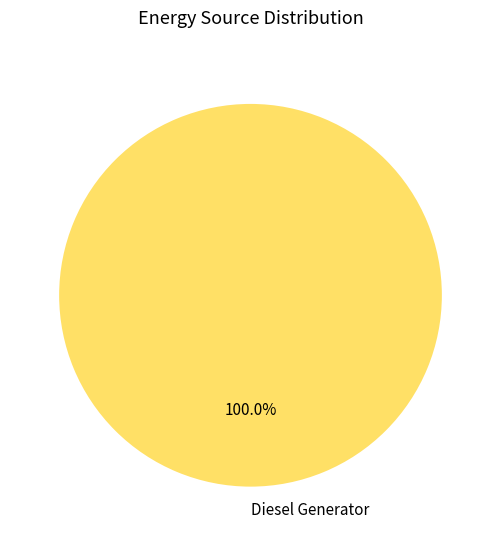

Rank the categories by value from lowest to highest.

Diesel Generator